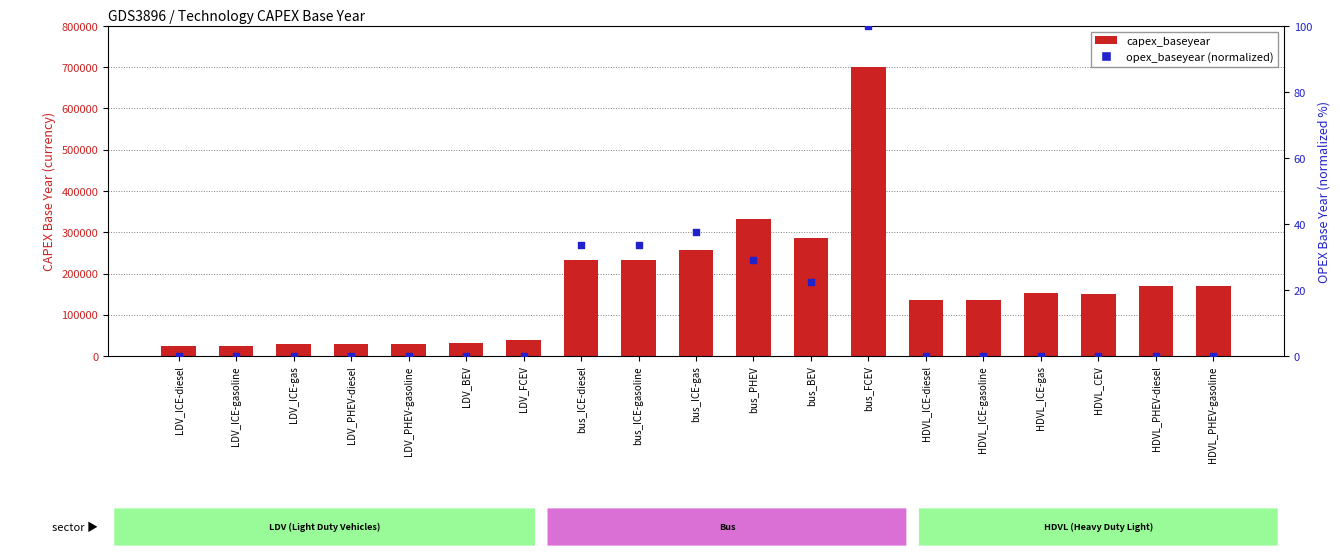

What is the total value across all series at LDV_ICE-gas?

28083.0